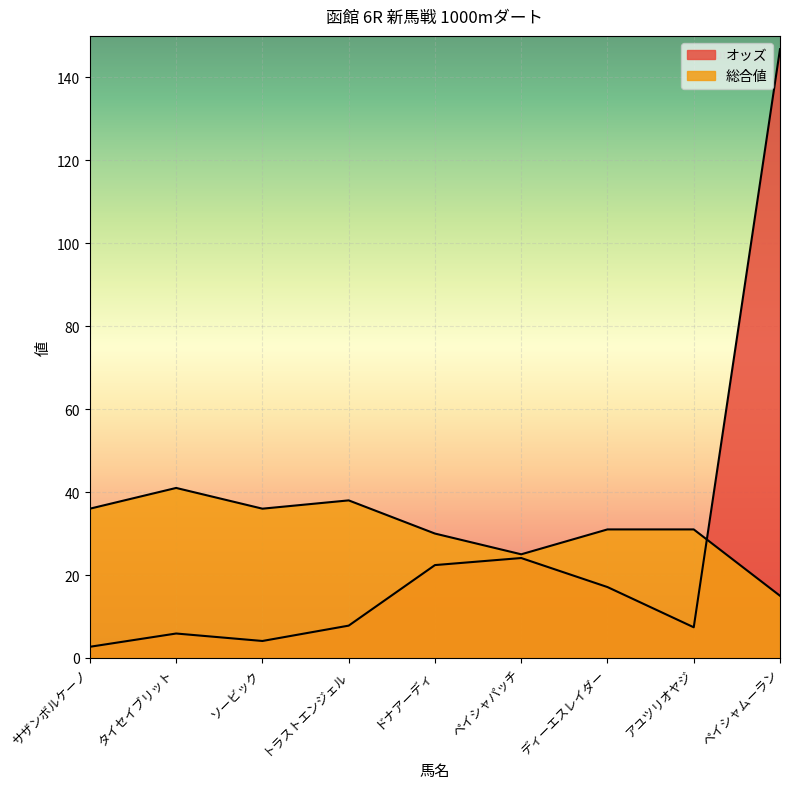

Reading left to right, what are all the values shown in this chart?

オッズ: 2.7	5.9	4.1	7.8	22.4	24.1	17.1	7.4	146.8
総合値: 36.0	41.0	36.0	38.0	30.0	25.0	31.0	31.0	15.0